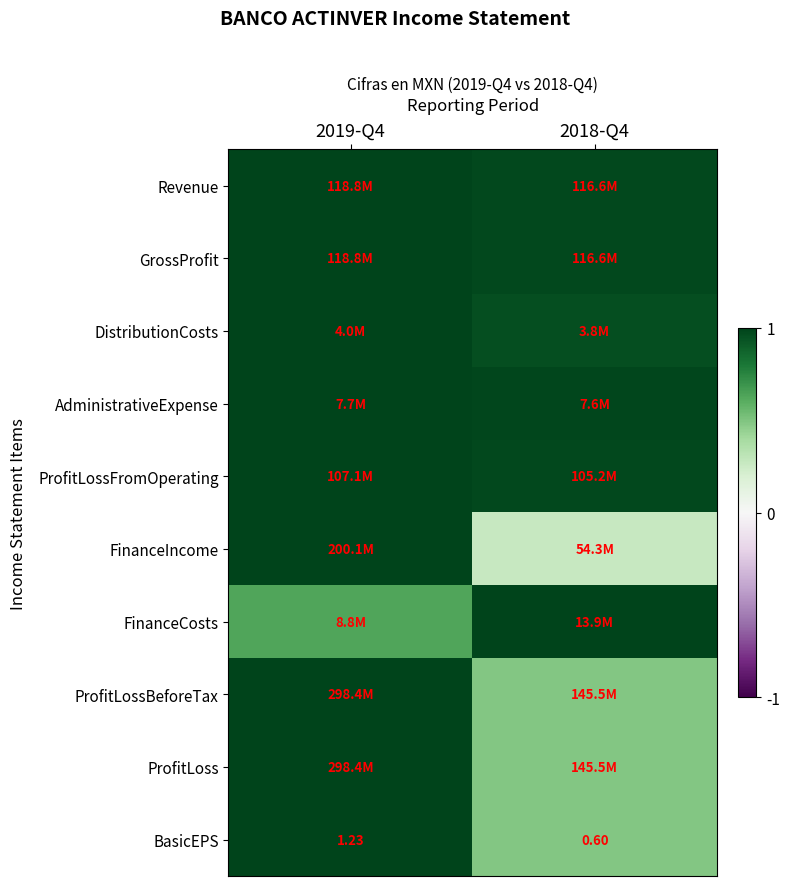

At which label does FinanceIncome reach its minimum?

2018-Q4